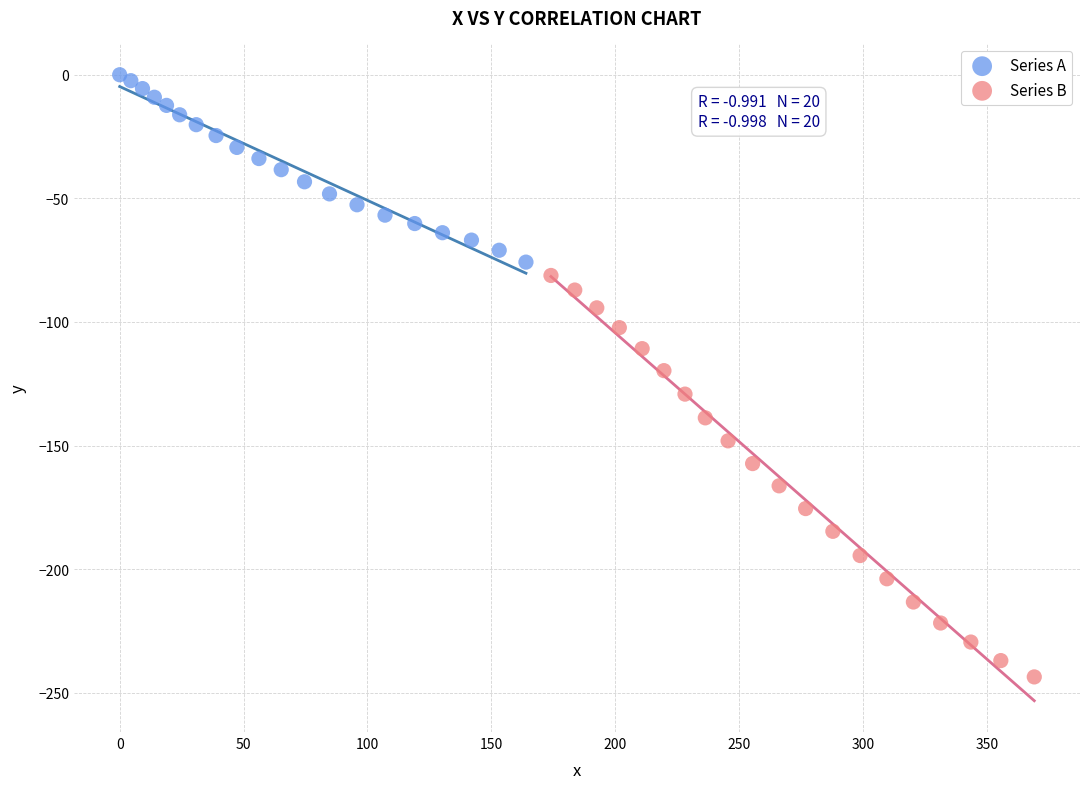

Which series has the widest spread of Y values?

Series B